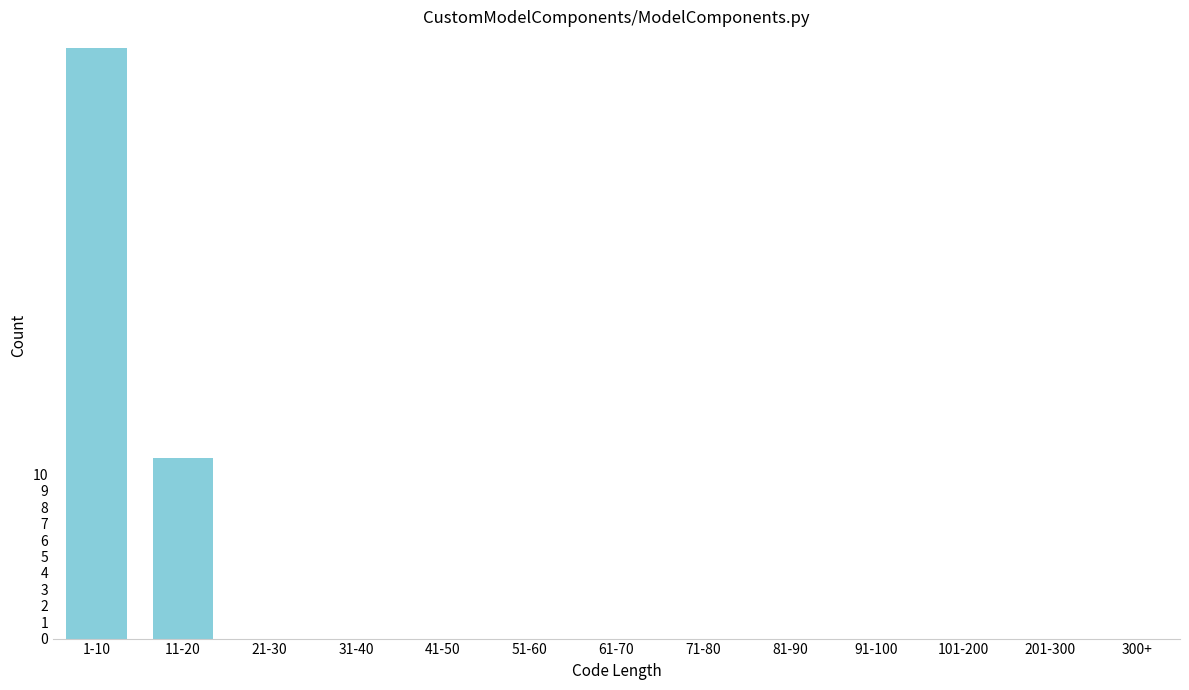

Reading left to right, what are all the values shown in this chart?

1-10=36	11-20=11	21-30=0	31-40=0	41-50=0	51-60=0	61-70=0	71-80=0	81-90=0	91-100=0	101-200=0	201-300=0	300+=0